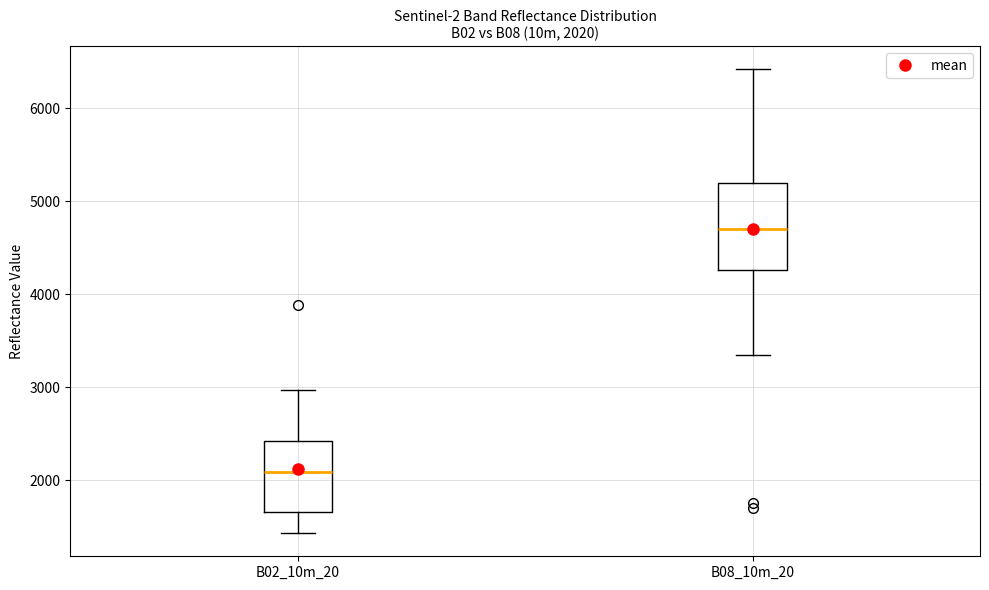

Which box's median line is the highest?

B08_10m_20